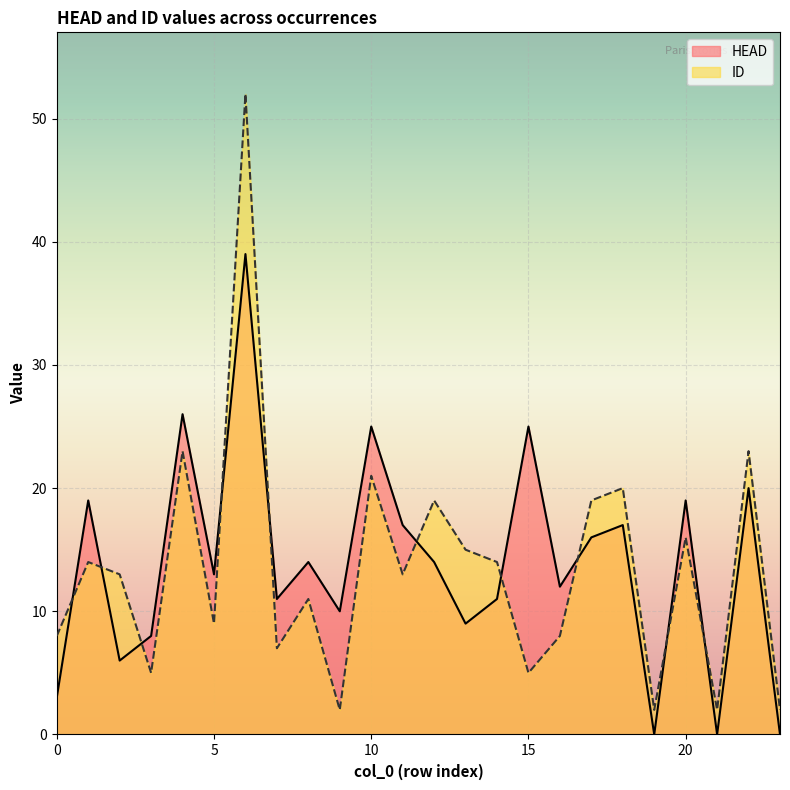

What is the total value across all series at 19?

2